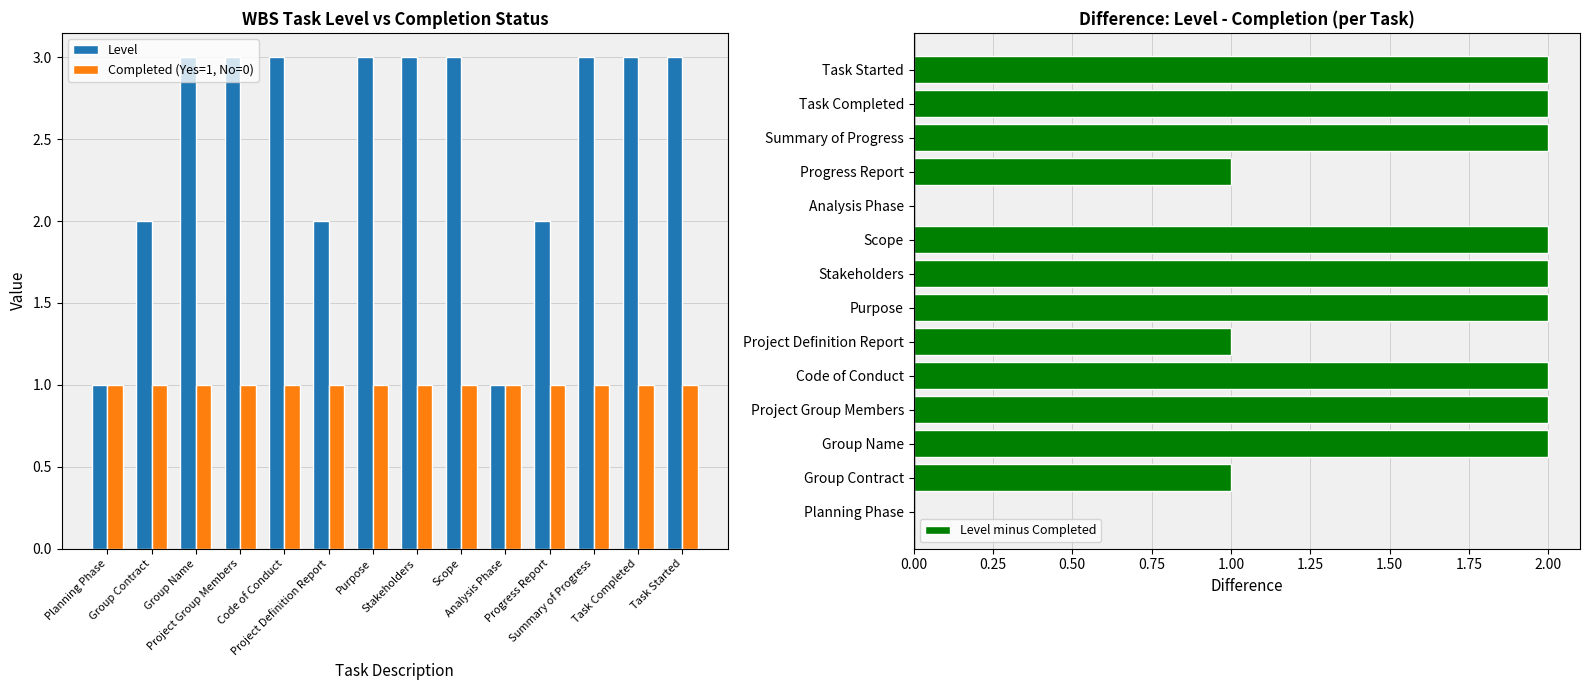

What is the difference between the highest and lowest values at Code of Conduct?

2